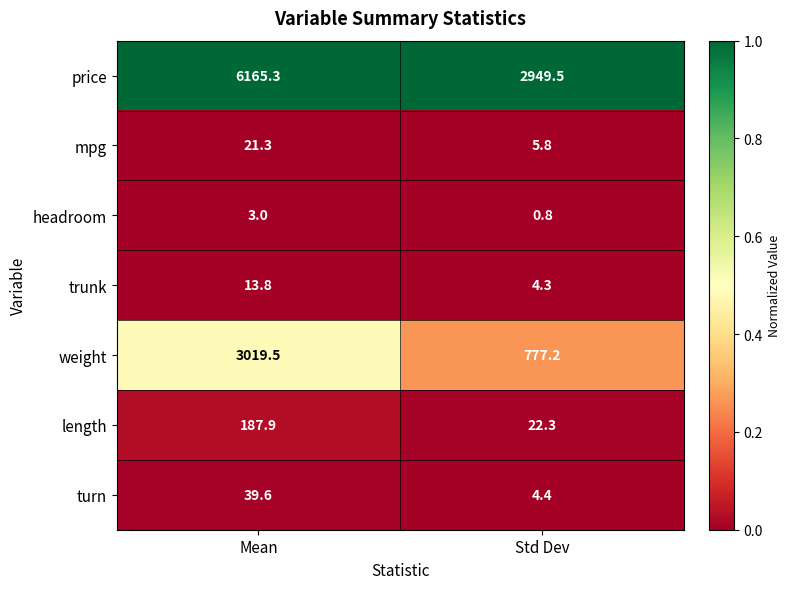

At how many categories does at least one series exceed 0?

2